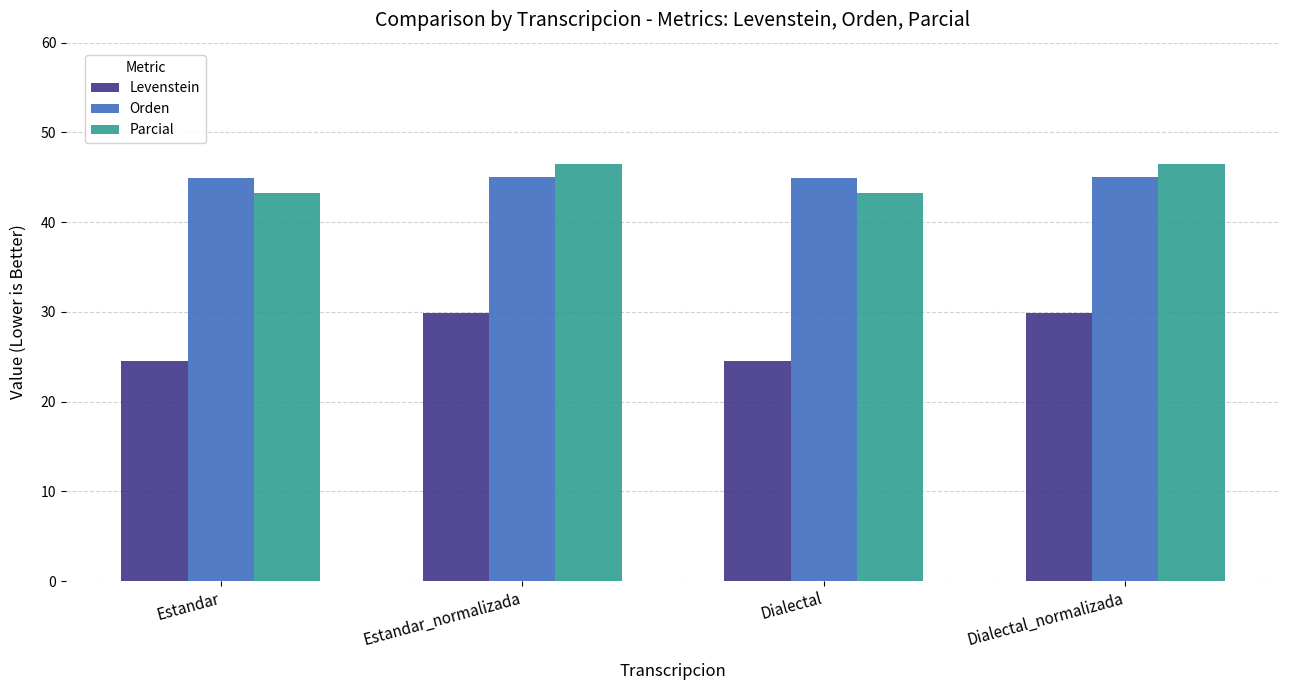

Read the Levenstein value at Estandar_normalizada.

29.9